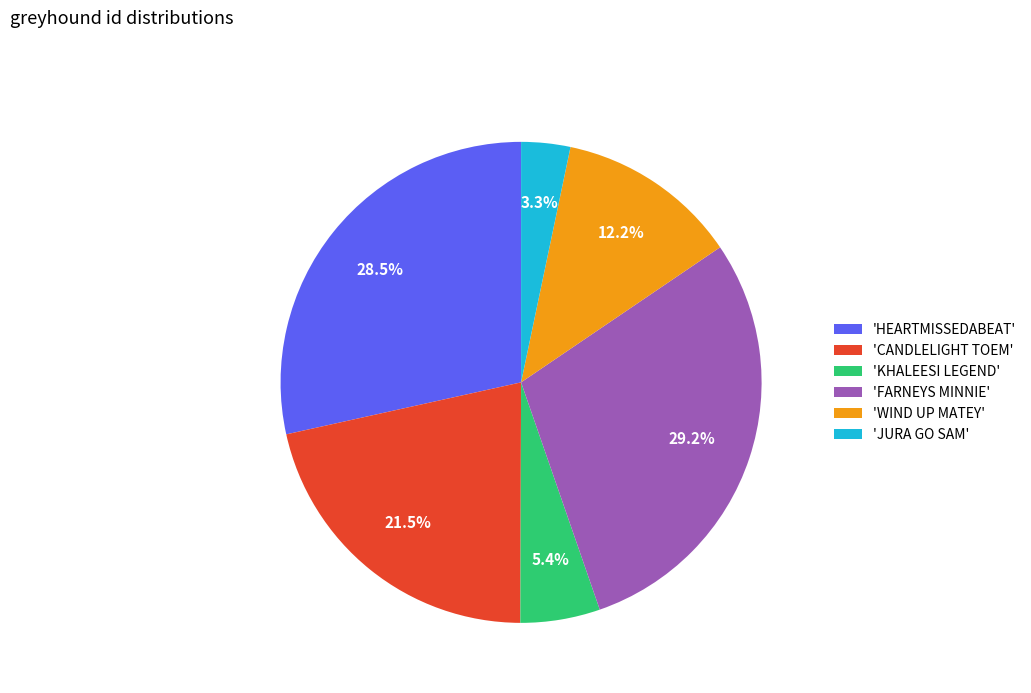

Which has a higher value, 'JURA GO SAM' or 'KHALEESI LEGEND'?

'KHALEESI LEGEND'